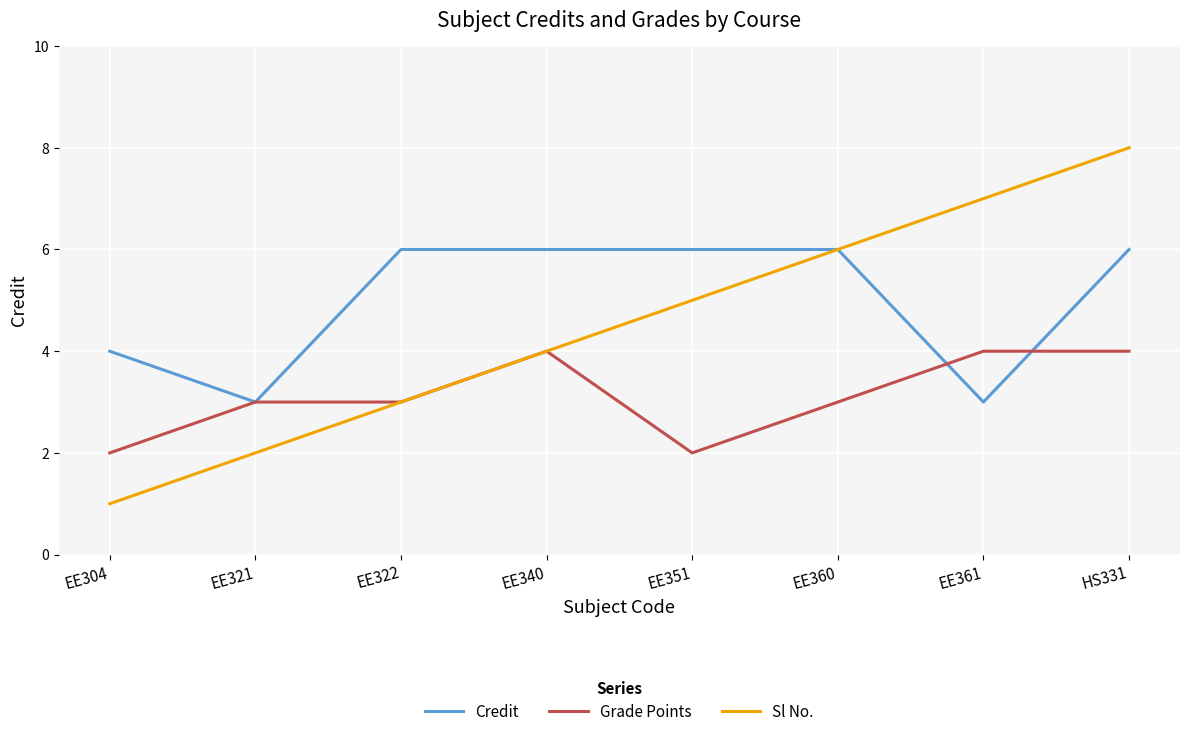

What is the sum of all Grade Points values?

25